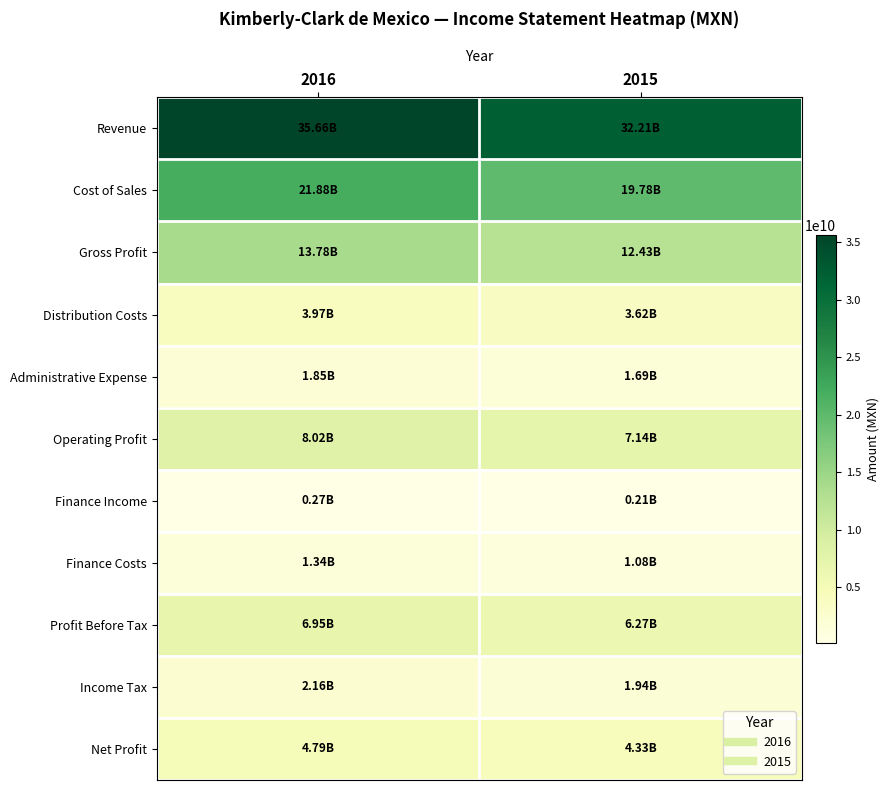

What is the smallest value displayed?

210170000